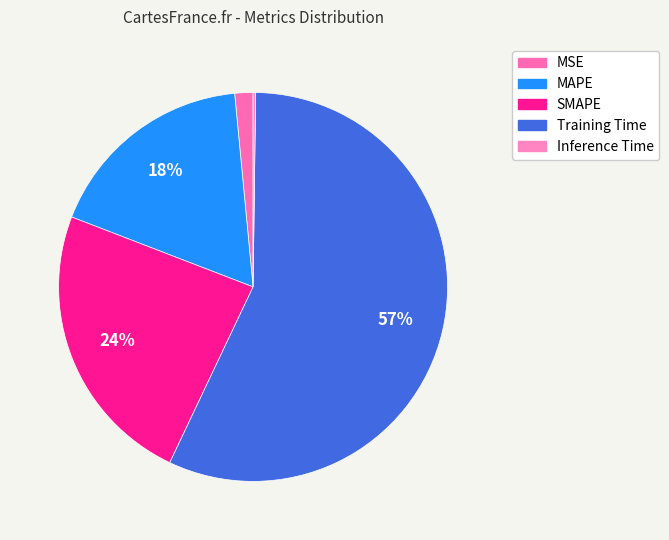

Which category accounts for the majority?

Training Time